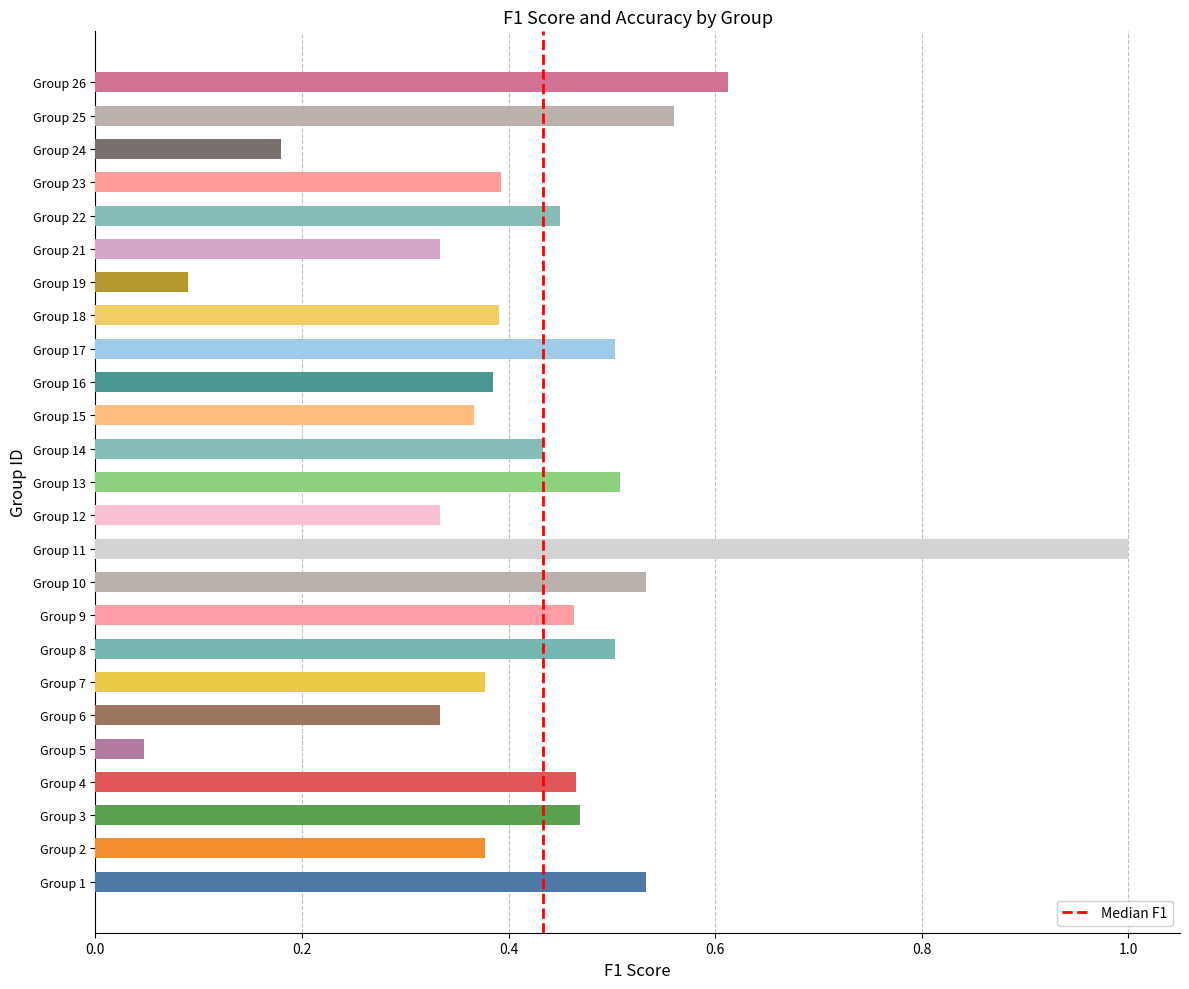

True or false: the data shows 0 at 0.0.

True